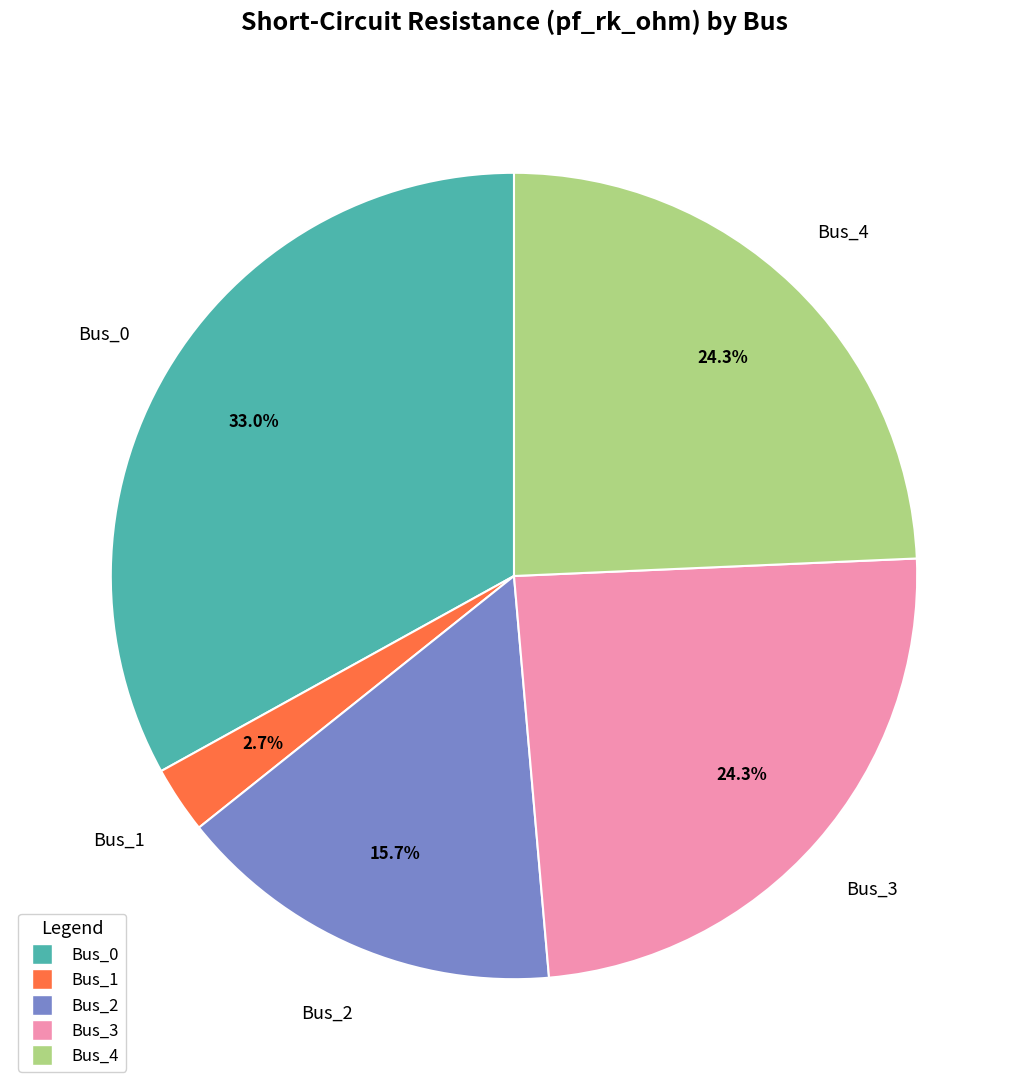

Which slice is the smallest?

Bus_1